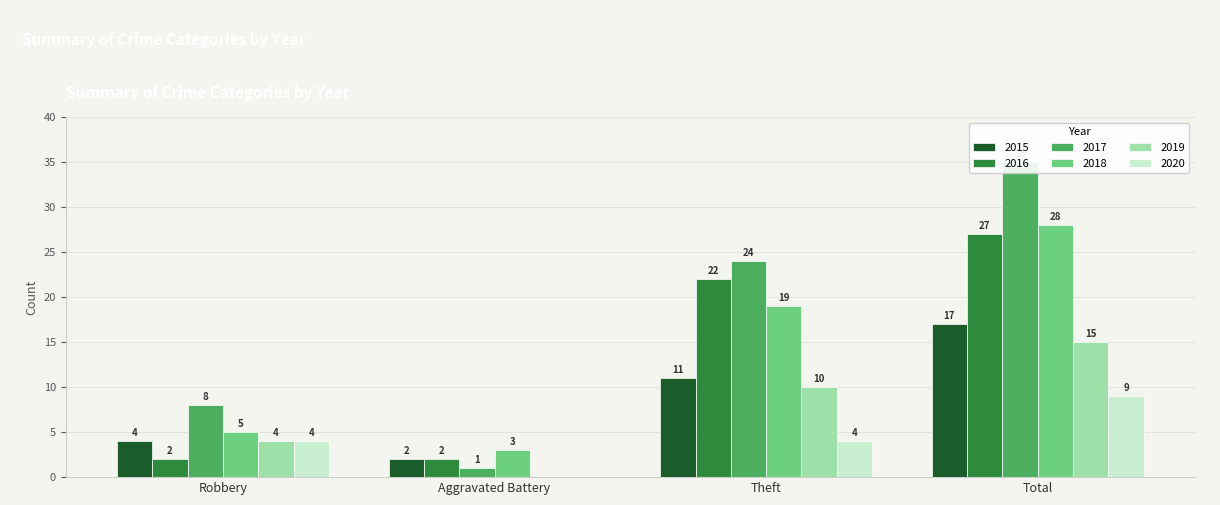

How many values in the 2019 series are below 10?

2